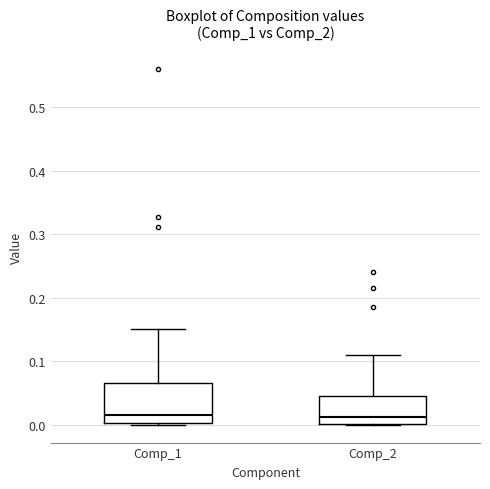

Reading left to right, read every box against the y-axis: the position of its median line, the range the box covers, and the ends of its whiskers. The values are not printed on the chart, so give them approximately, as read against the axis.

Comp_1: median 0.02, box 0.00 to 0.07, whiskers 0.00 to 0.15
Comp_2: median 0.01, box 0.00 to 0.05, whiskers 0.00 to 0.11